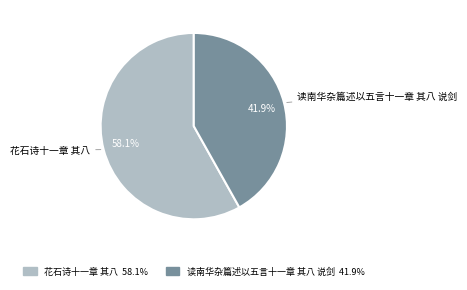

To the nearest percent, what portion does 花石诗十一章 其八 represent?

58%